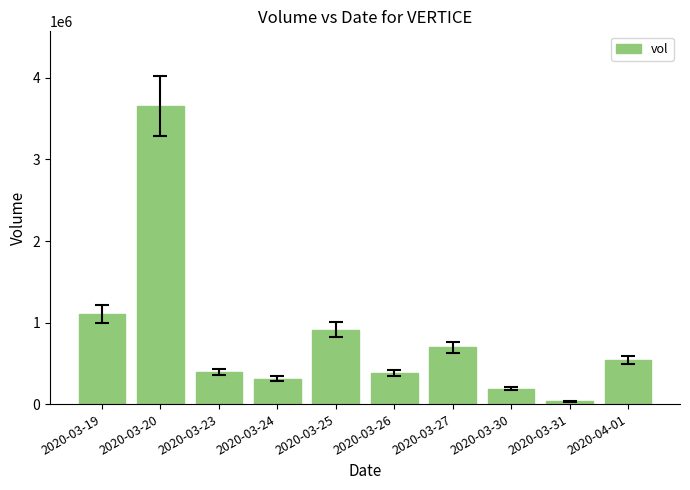

What is the difference between the values at 2020-03-26 and 2020-03-27?

319300